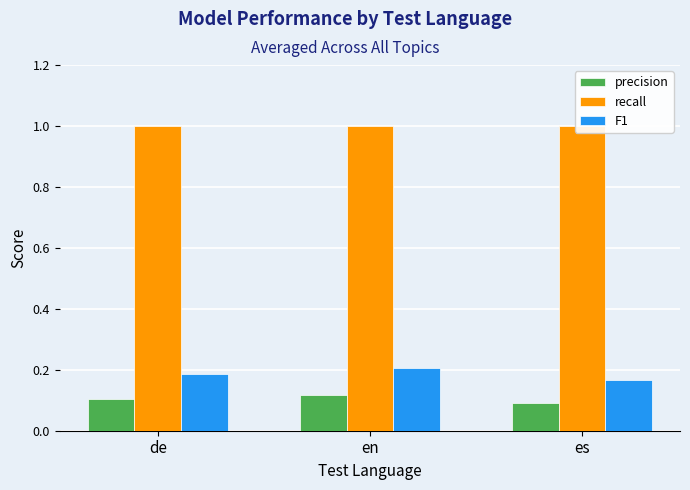

Which series has the widest spread of values?

F1